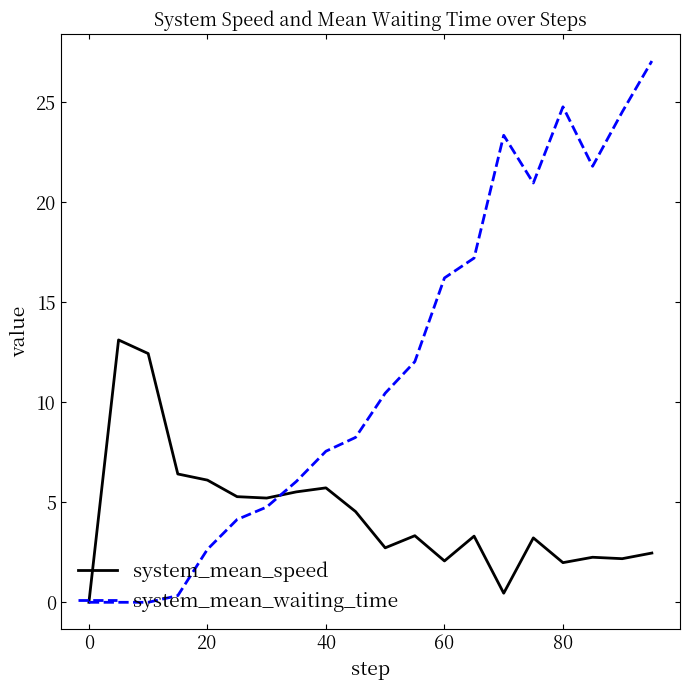

What is the maximum value for system_mean_waiting_time?

27.1